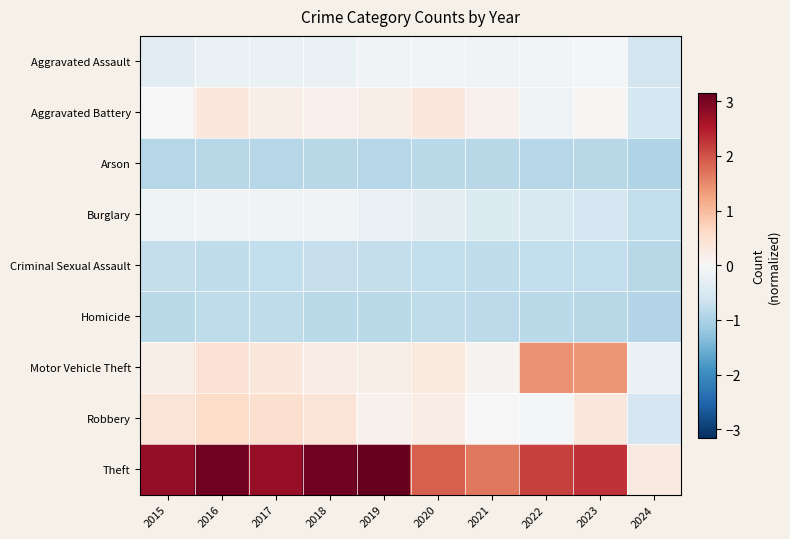

What is the spread (max minus min) of values at 2015?

3.6